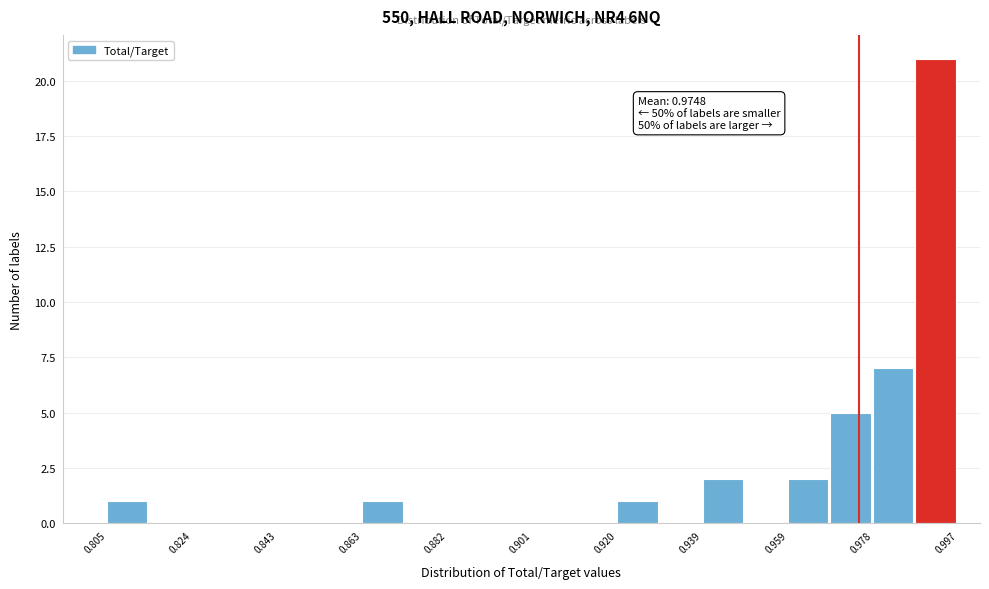

Which range on the x-axis has the tallest bar?

0.988 to 0.998